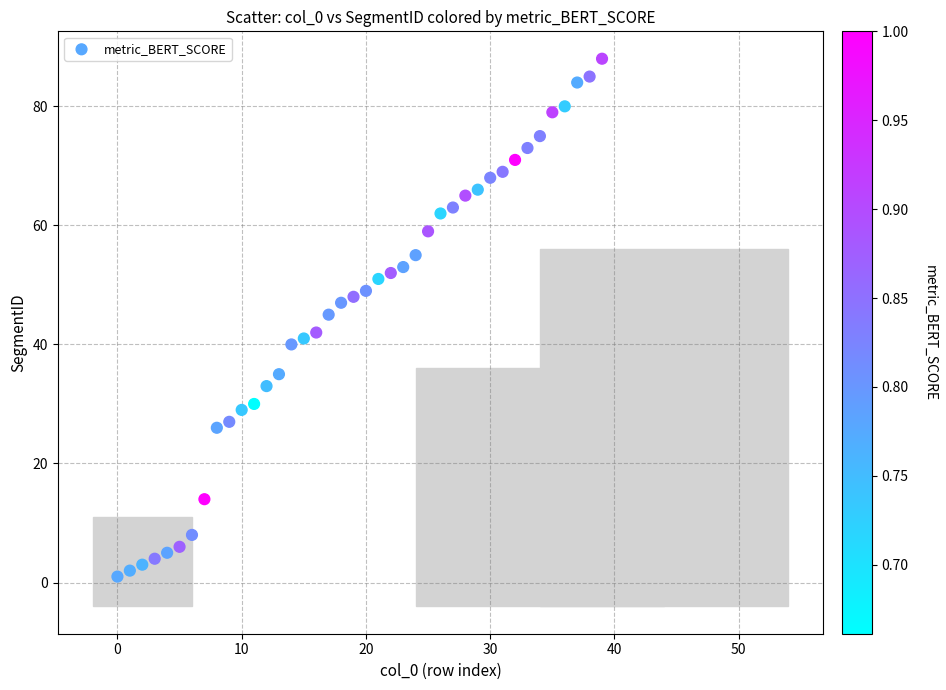

What is the range of Y values (max minus min)?

87